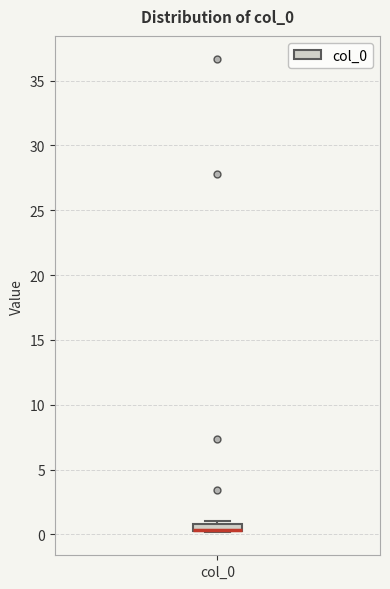

Where is the lower edge of the box for col_0 on the y-axis? The values are not printed on the chart, so give them approximately, as read against the axis.

0.5